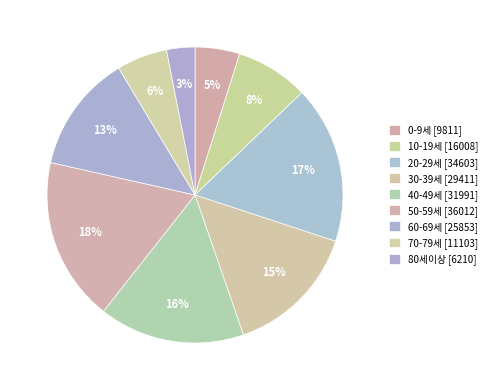

What is the change in value from 30-39세 to 60-69세?

-3558